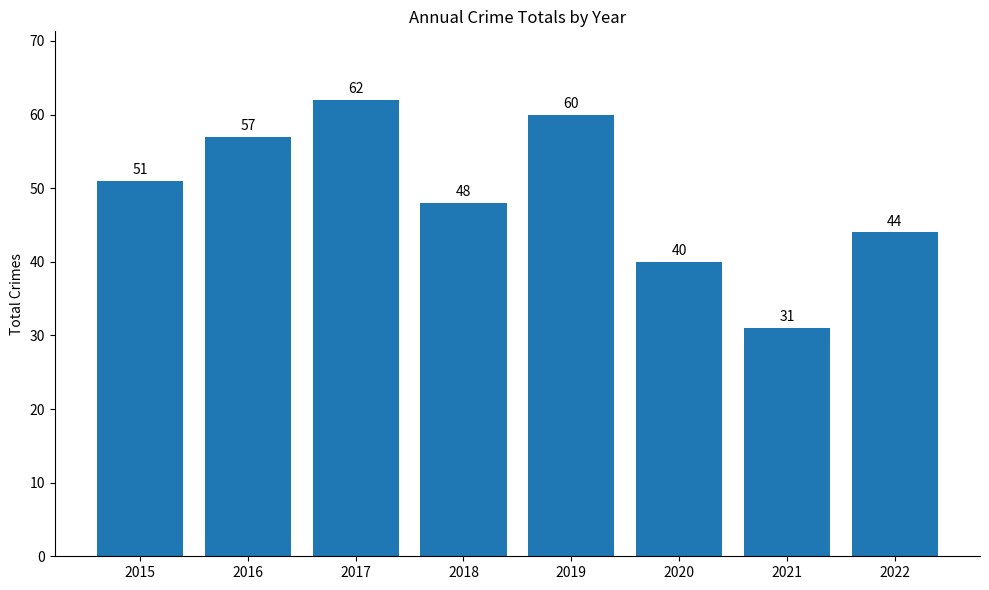

Does the chart contain stacked bars?

No